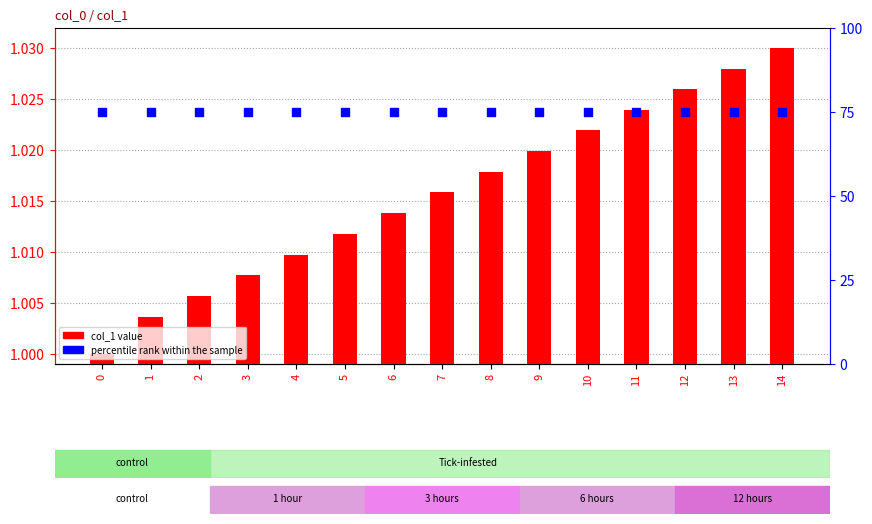

Which series contains the lowest Y value?

col_1 value